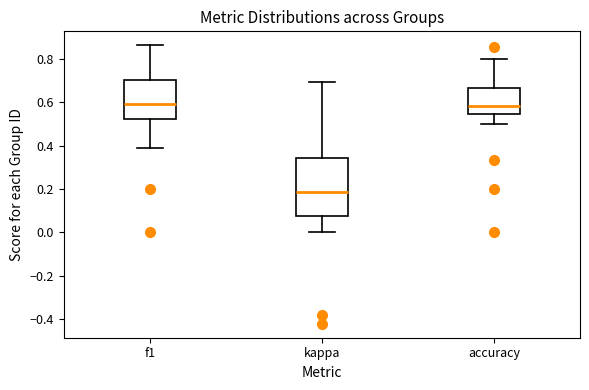

Which box is the tallest, from its lower edge to its upper edge?

kappa